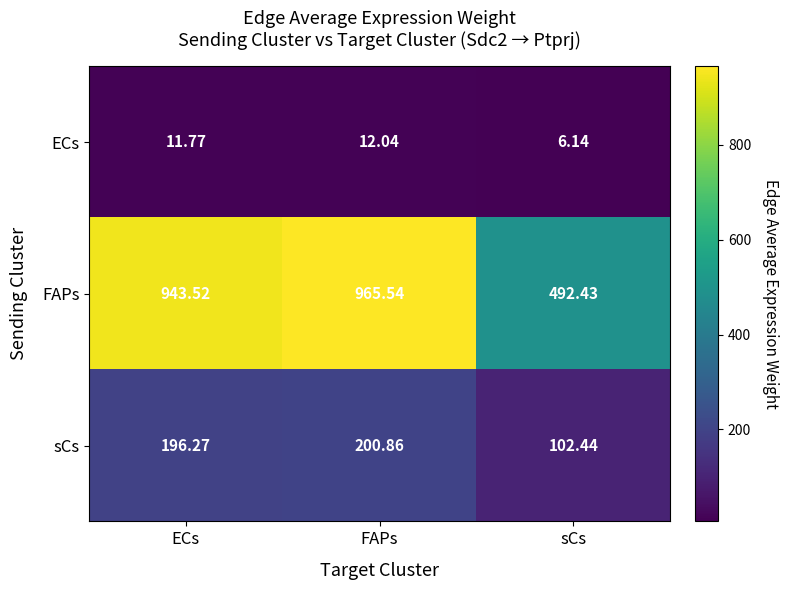

Rank the categories by FAPs value from lowest to highest.

sCs, ECs, FAPs